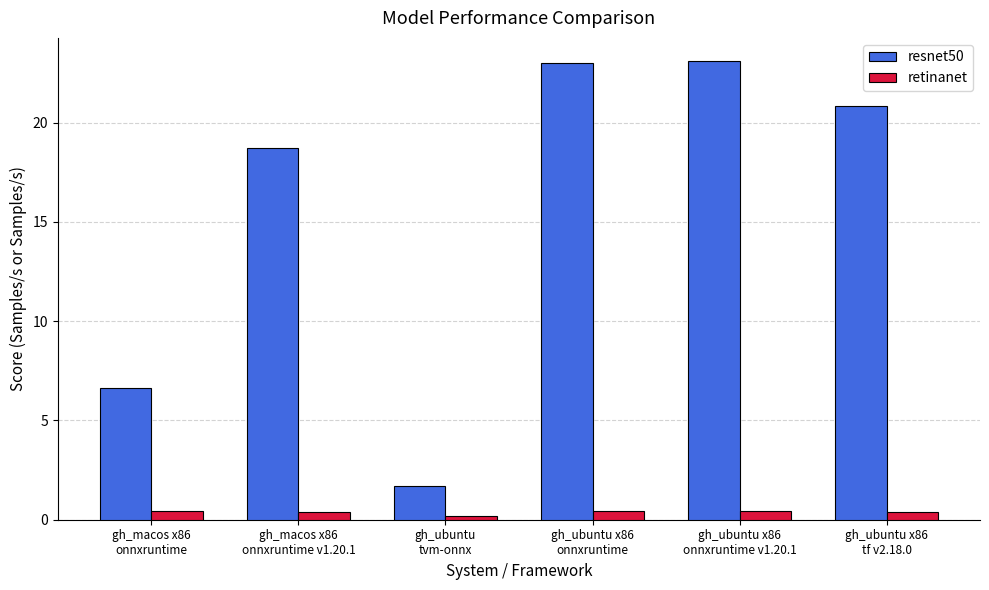

What position from the right is gh_ubuntu x86
tf v2.18.0?

1